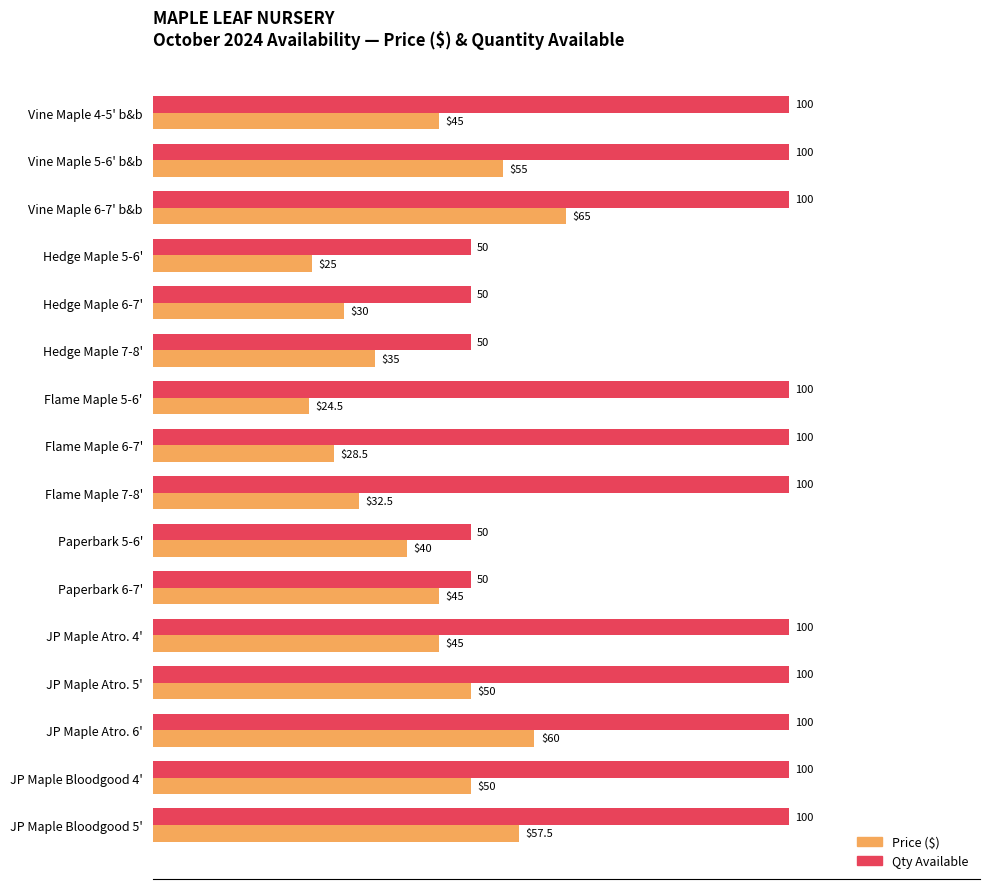

Is the value of Price ($) at Vine Maple 6-7' b&b greater than the value of Qty Available at JP Maple Atro. 4'?

No